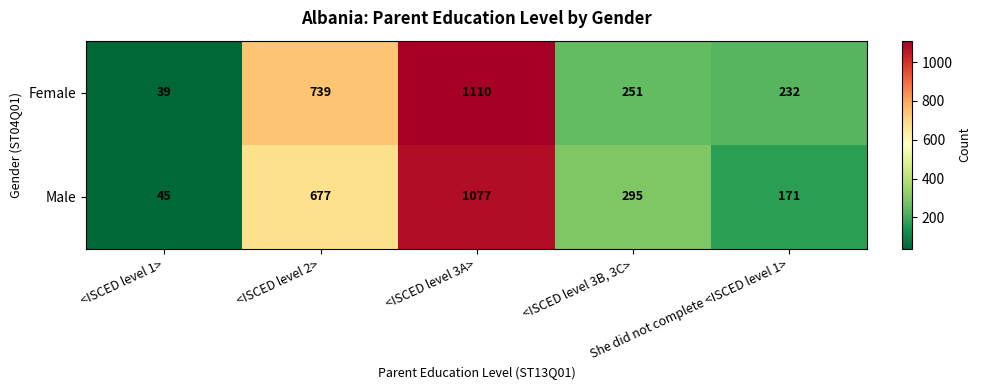

How many Male values are between 171 and 677?

3